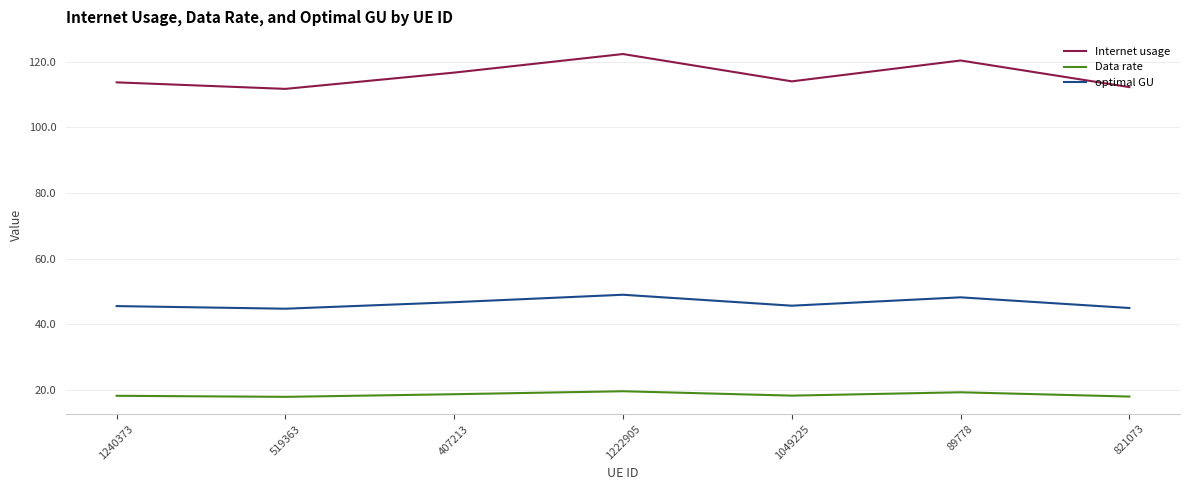

What is the sum of all optimal GU values?

325.2